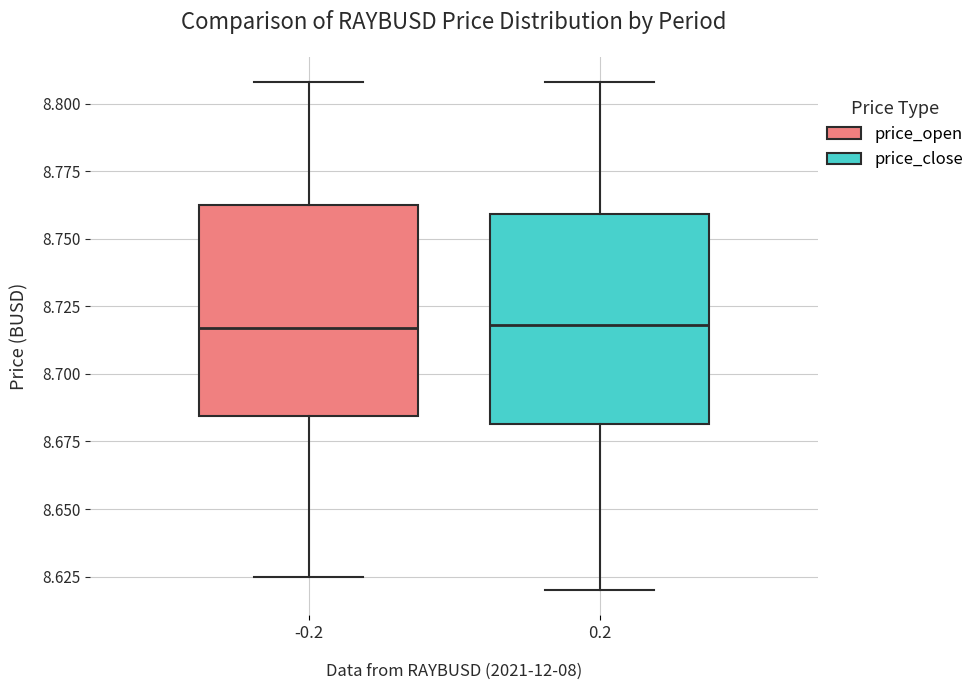

Reading left to right, transcribe this box plot: for each box, give where its median line is, the range the box spans, and where its two whiskers end, as read against the y-axis. The values are not printed on the chart, so give them approximately, as read against the axis.

-0.2: median 8.715, box 8.685 to 8.765, whiskers 8.625 to 8.810
0.2: median 8.720, box 8.680 to 8.760, whiskers 8.620 to 8.810